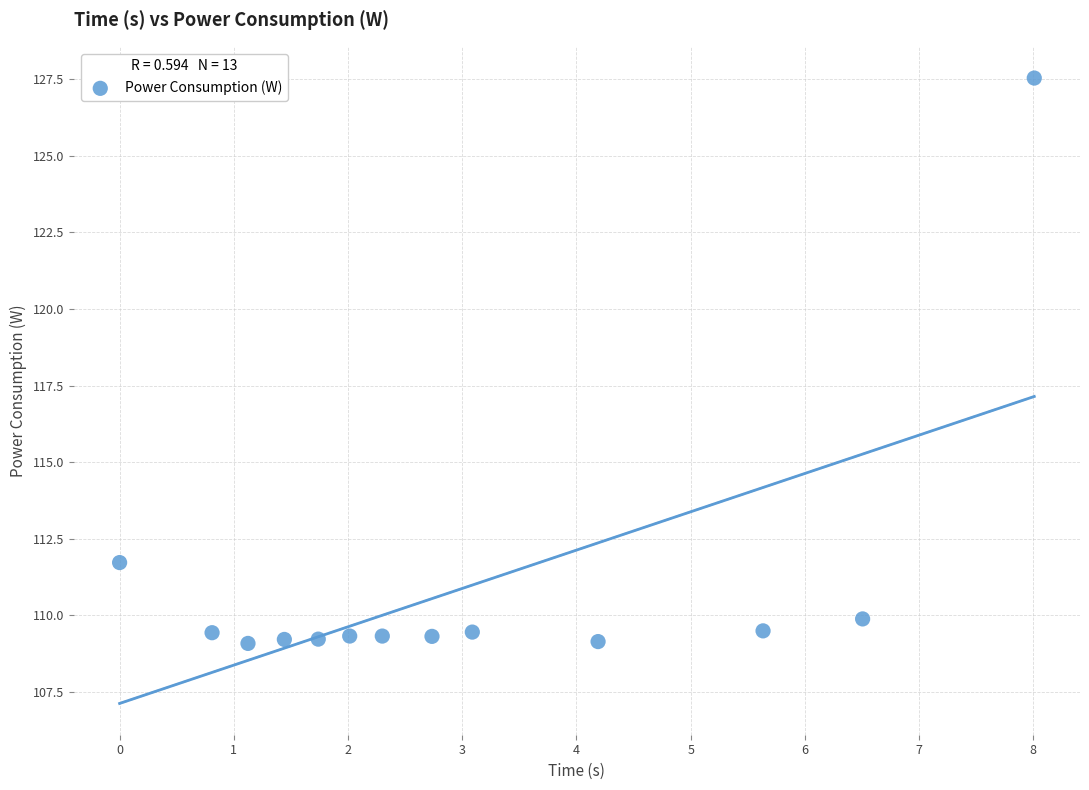

What Y value in the scatter plot is closest to 118?

111.7